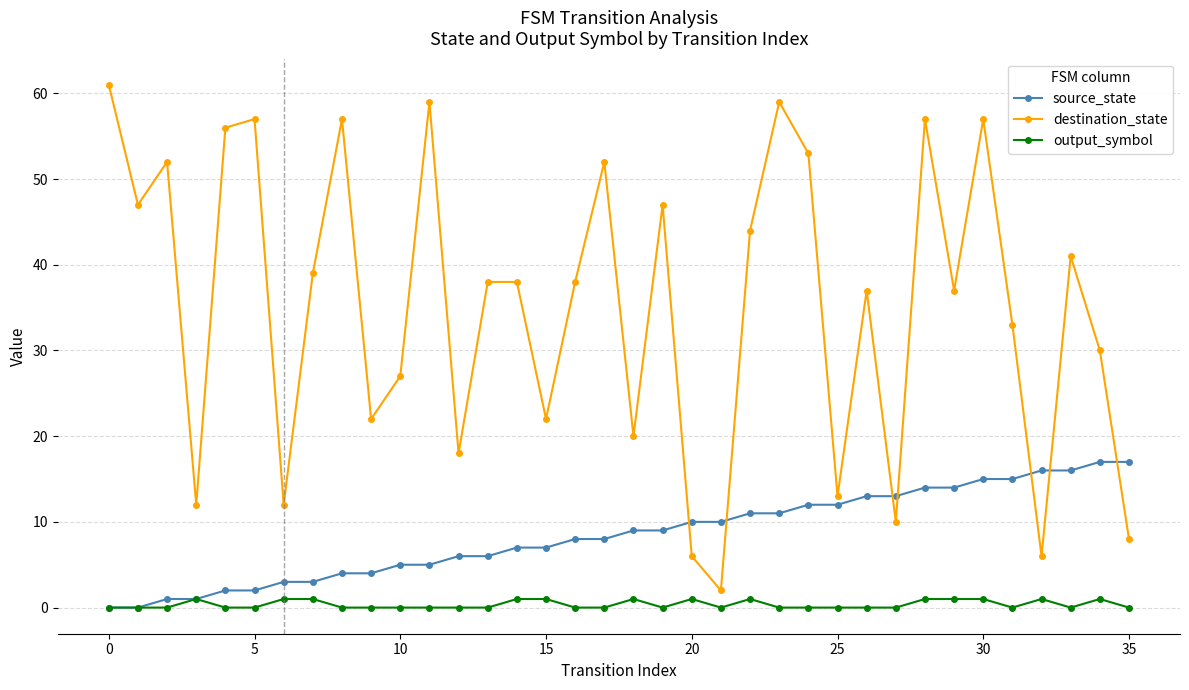

How many lines are shown in the chart?

3